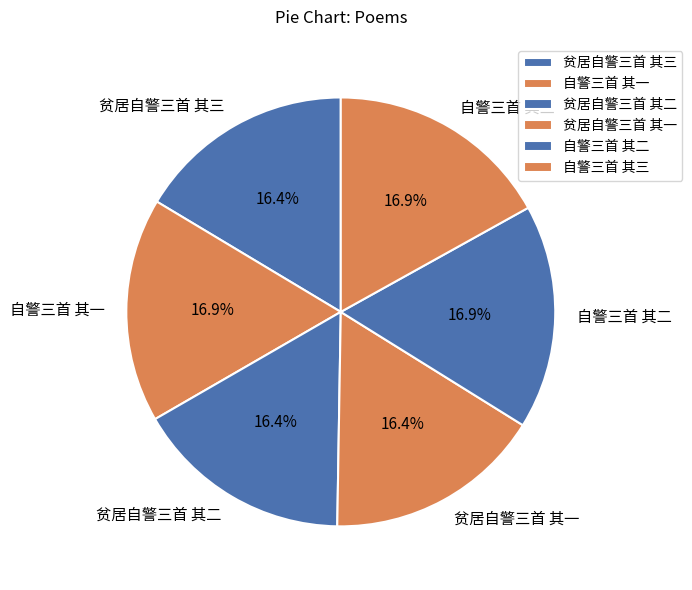

The 贫居自警三首 其一 slice represents 16% of the pie. True or false?

True